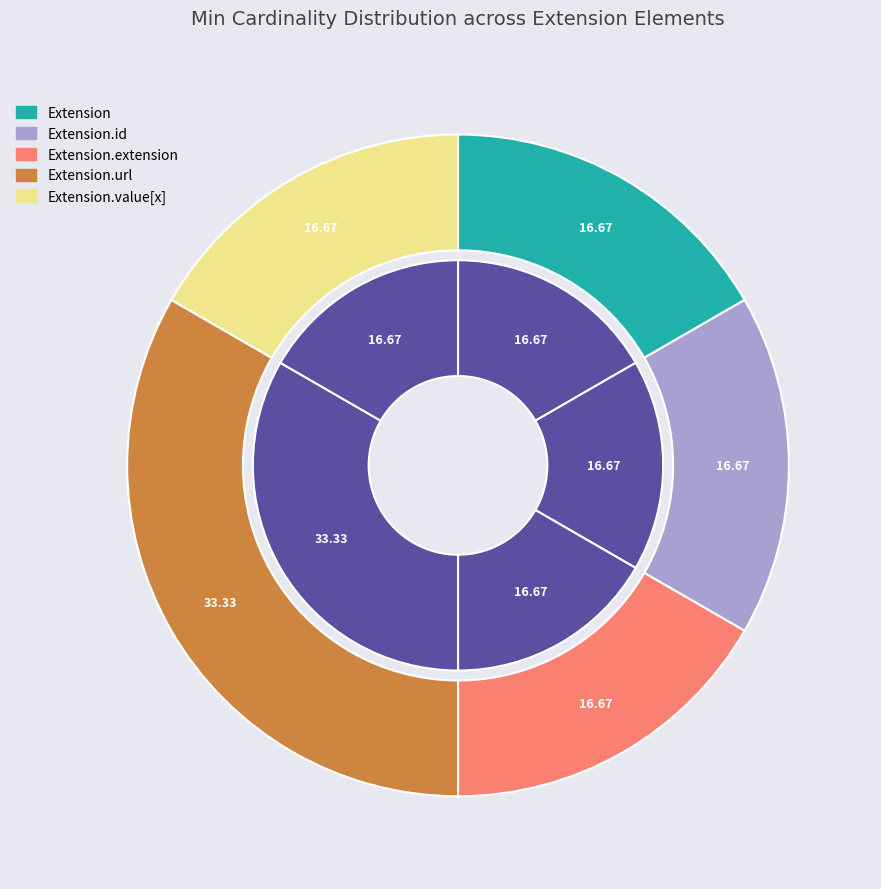

Rank the categories by value from highest to lowest.

Extension.url, Extension, Extension.id, Extension.extension, Extension.value[x]